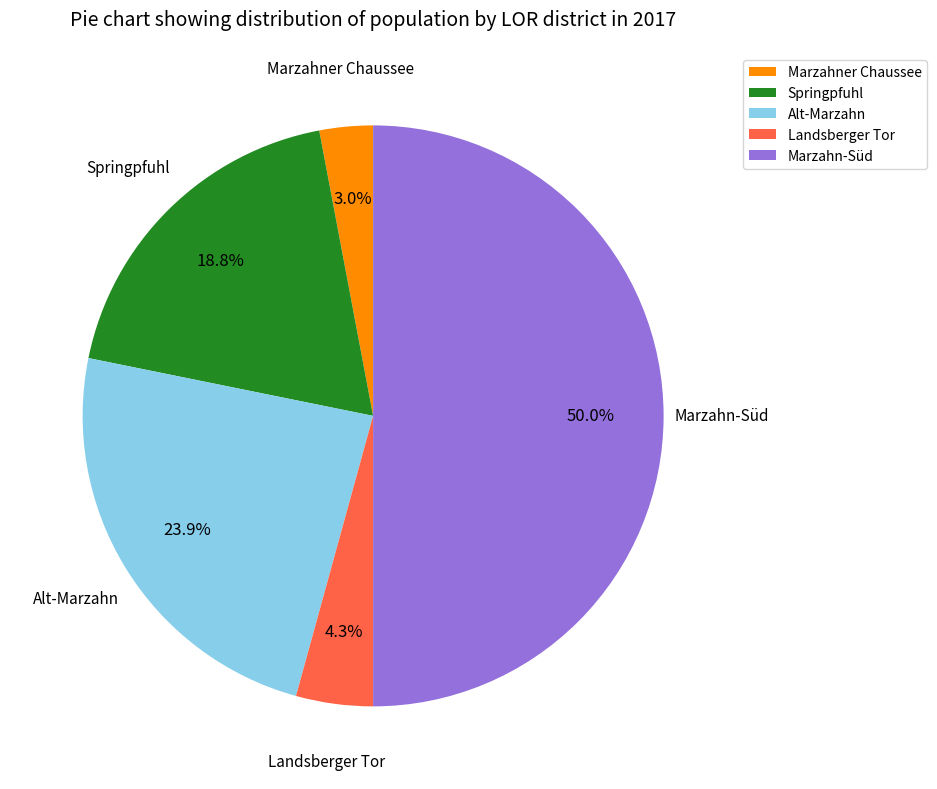

Is Landsberger Tor the majority of the pie?

No